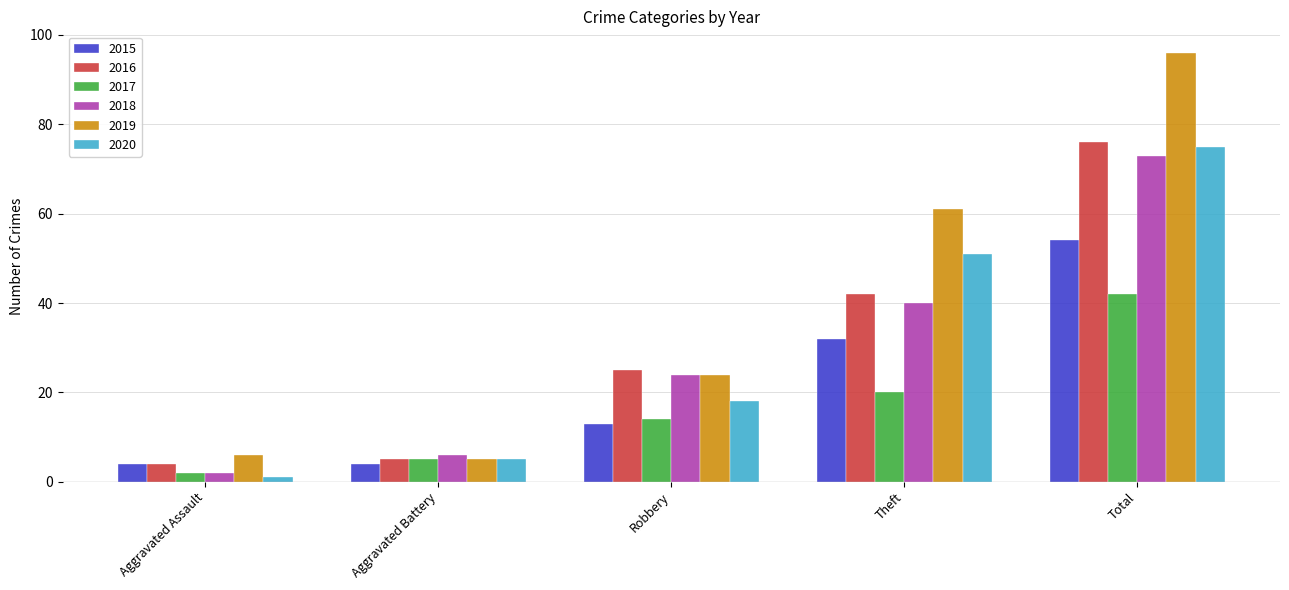

At which label is 2019 closest to 50?

Theft